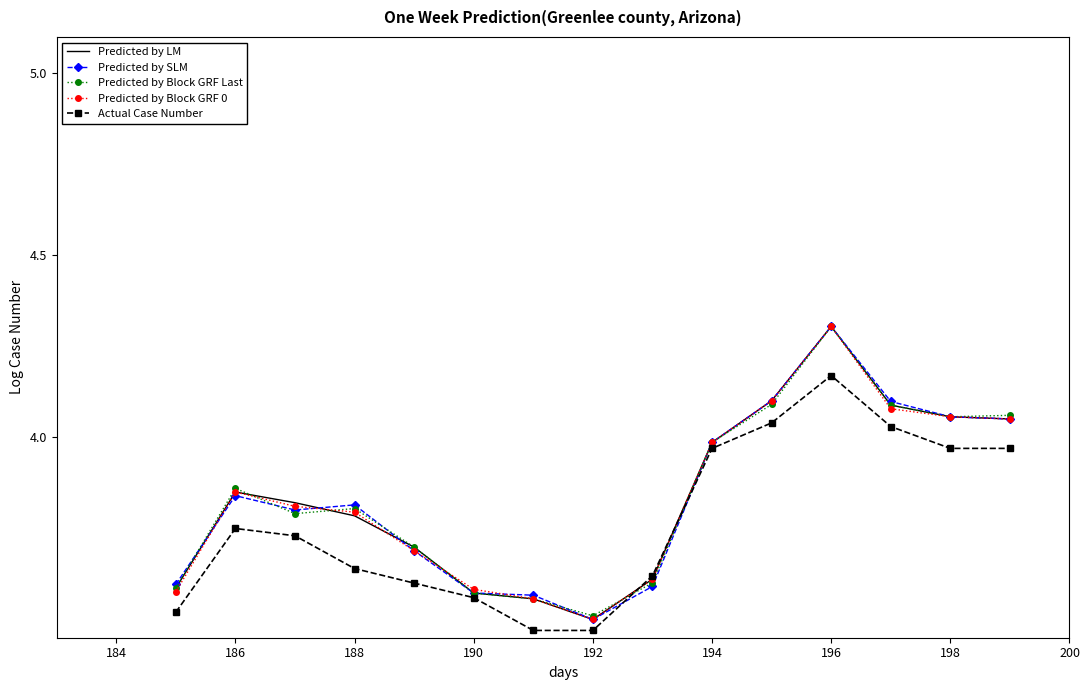

What are all the series names shown in the legend?

Predicted by LM, Predicted by SLM, Predicted by Block GRF Last, Predicted by Block GRF 0, Actual Case Number